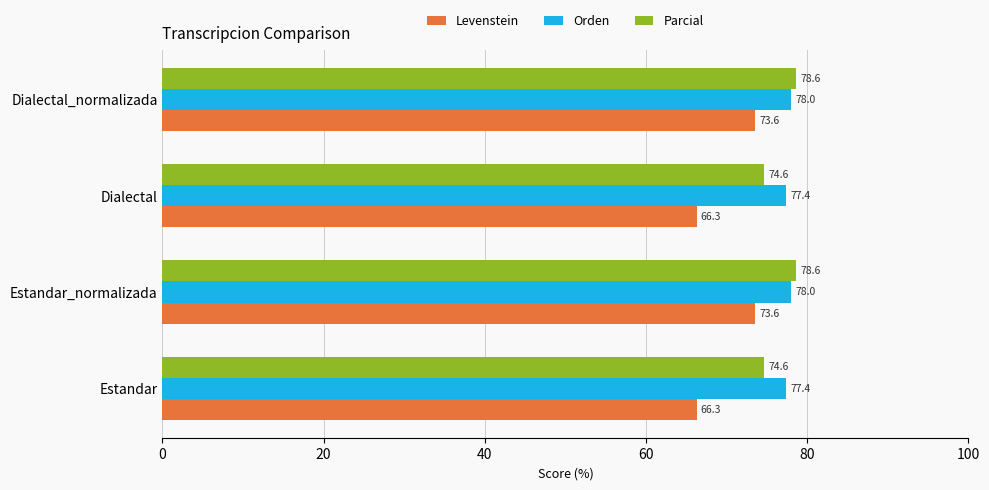

List the series in order of their peak value, lowest first.

Levenstein, Orden, Parcial